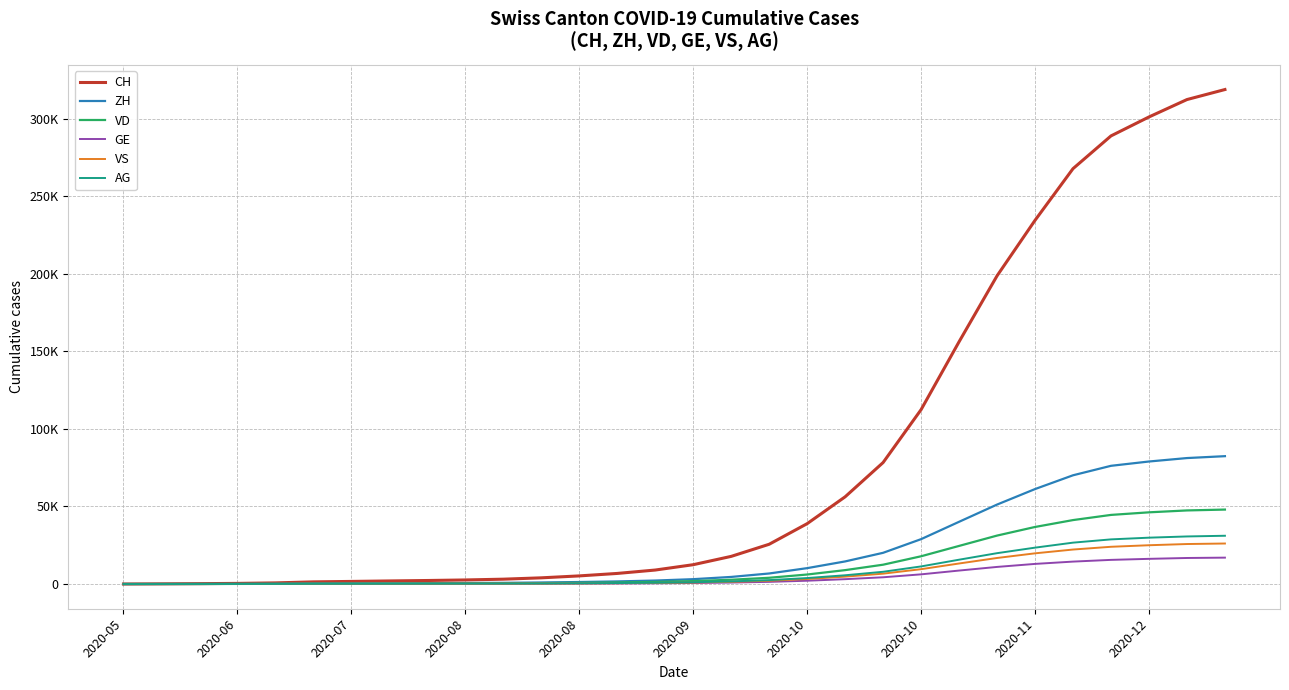

Does the chart have visible grid lines?

Yes